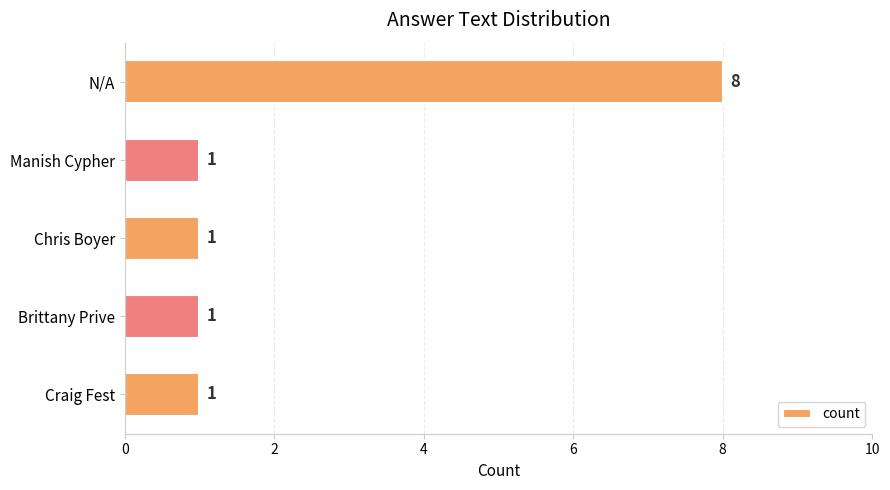

Count the number of categories in the chart.

5